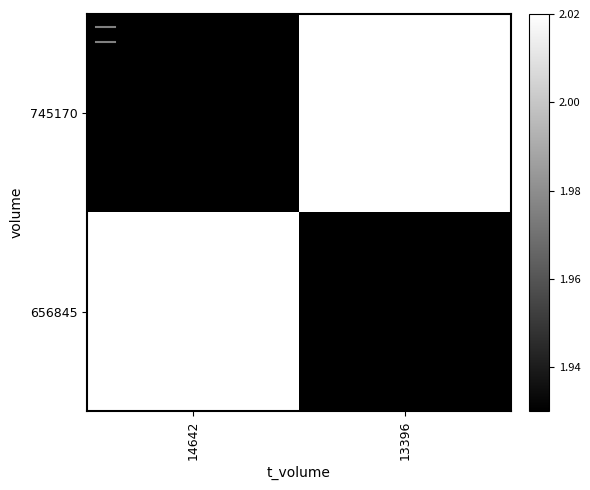

Between 14642 and 13396, which is larger?

13396